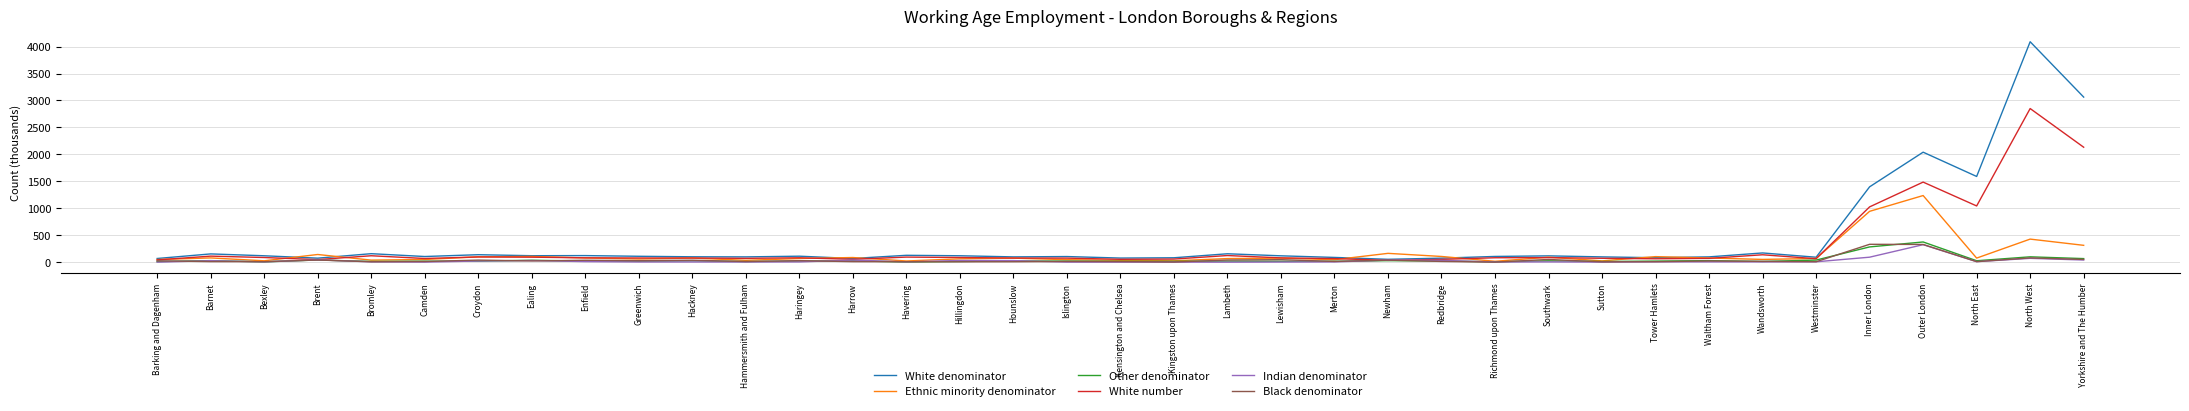

The Ethnic minority denominator series shows 100.1 at Croydon. True or false?

True